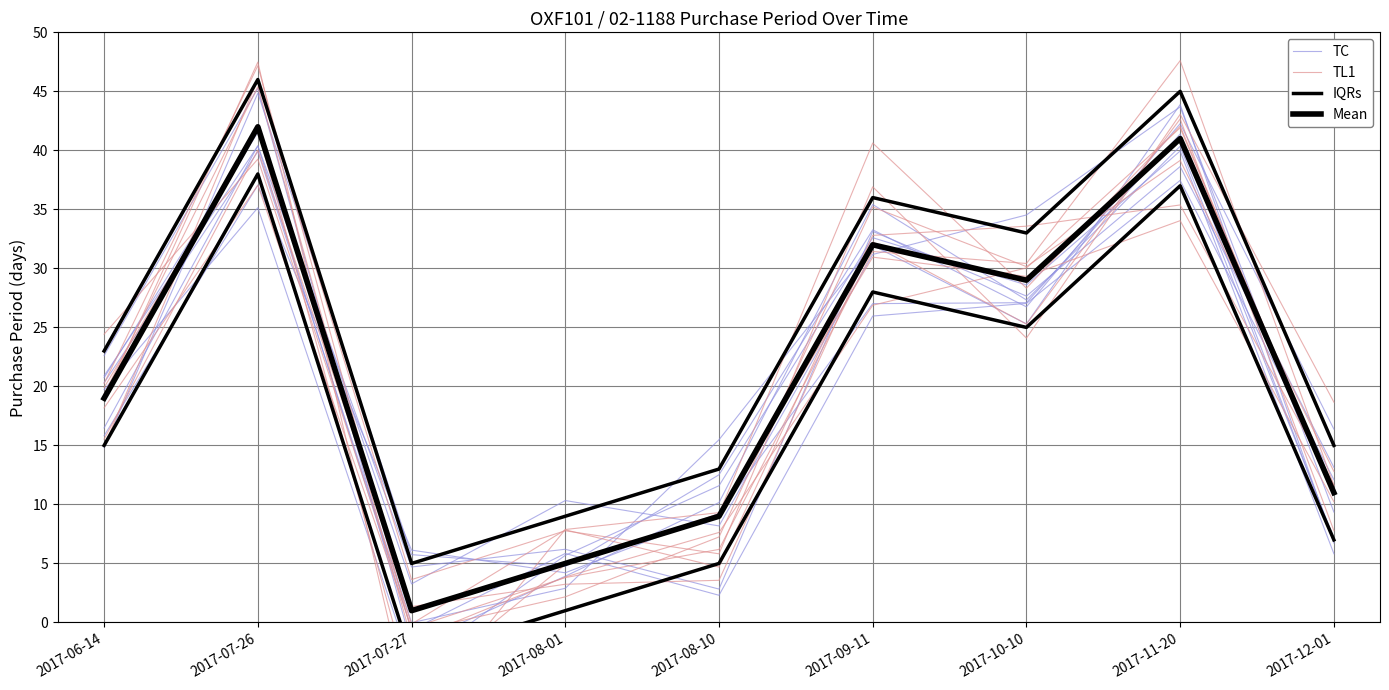

What is the spread (max minus min) of values at 2017-06-14?

4.1